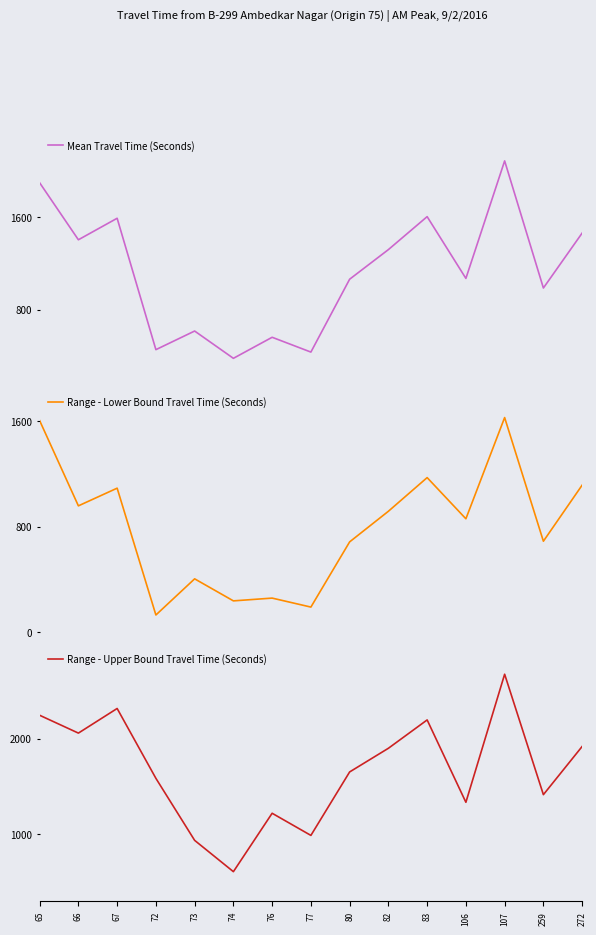

Between 66 and 77, which series saw the biggest shift?

Range - Upper Bound Travel Time (Seconds)